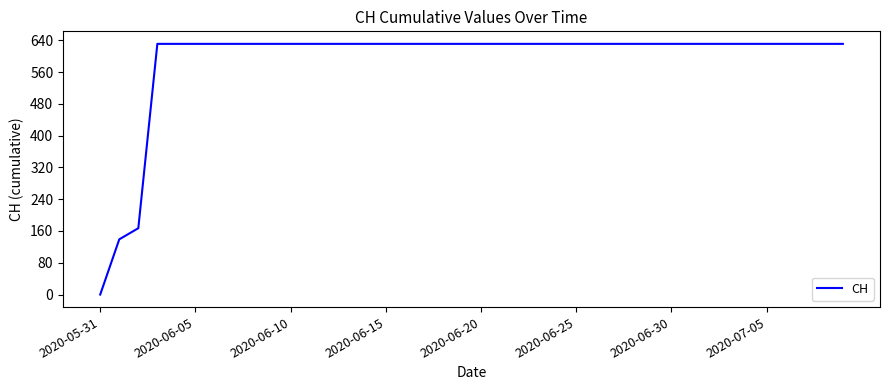

What is the difference between the maximum and minimum values?

631